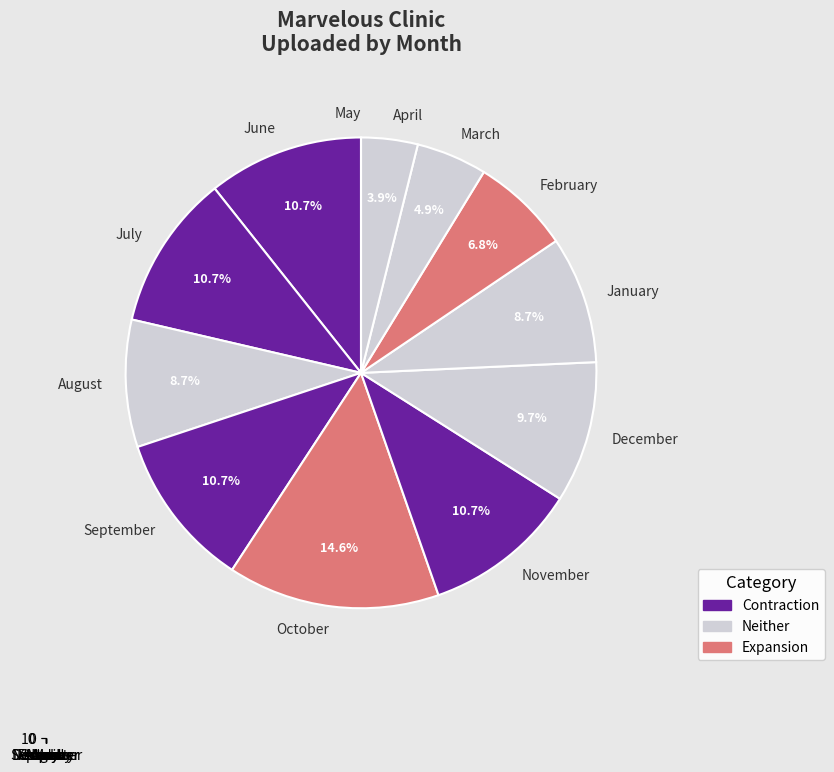

Is September the majority of the pie?

No